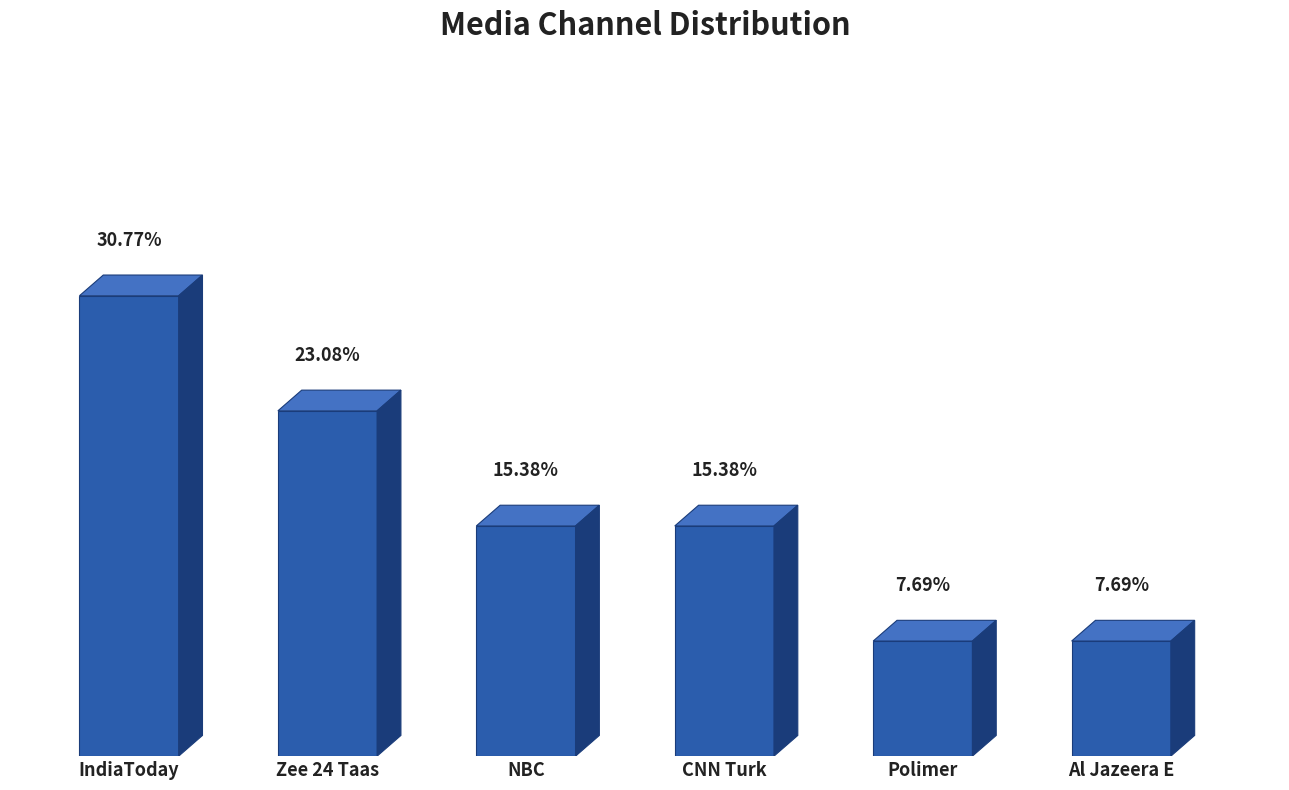

True or false: the data shows 2 at NBC.

True